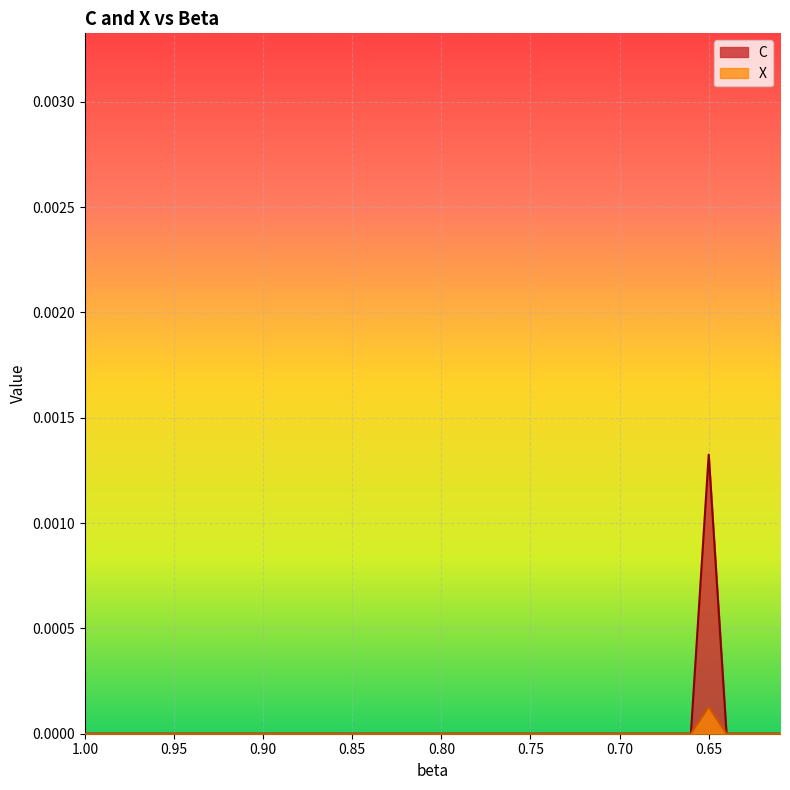

The value of X at 0.8 is 0.0. True or false?

True